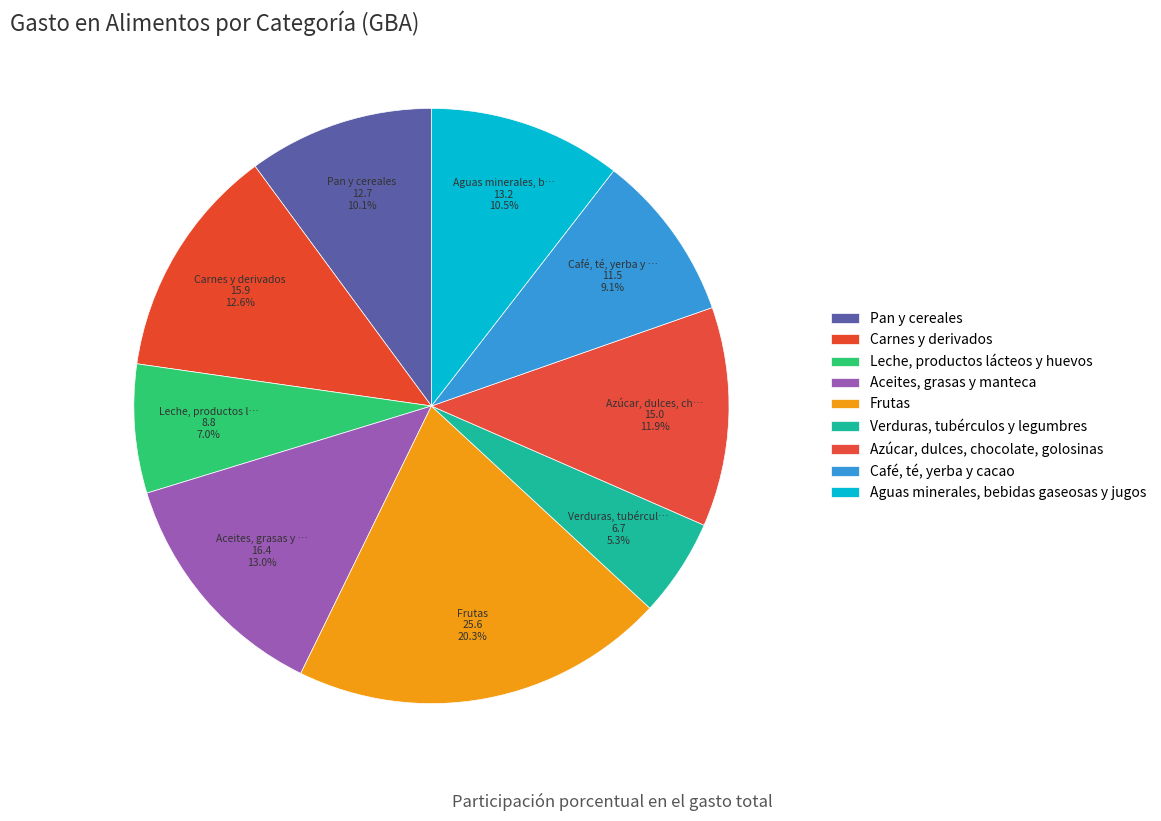

Is the sum of Café, té, yerba y cacao and Carnes y derivados greater than half?

No